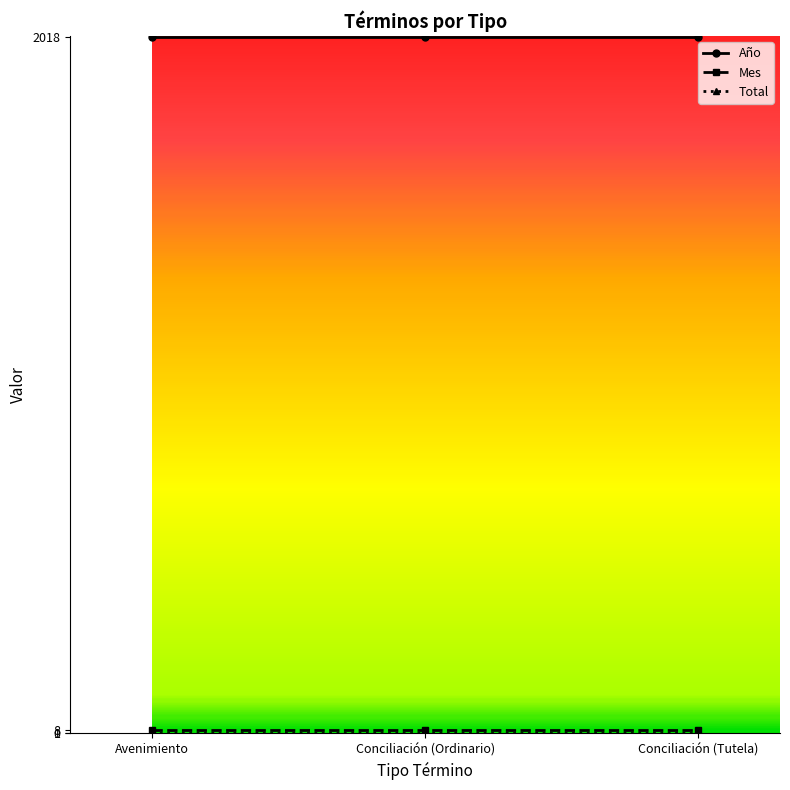

What is the label of the 1st point from the left?

Avenimiento